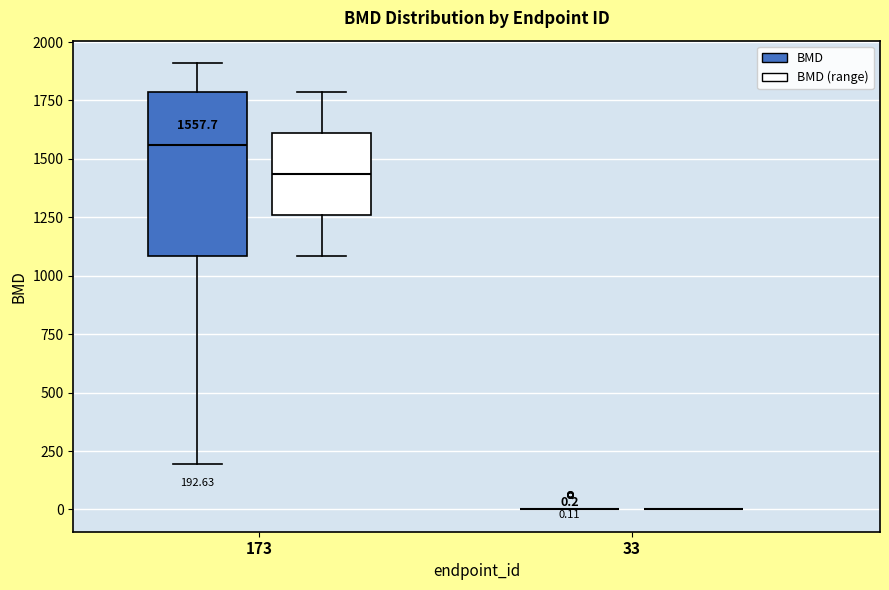

Comparing the boxes themselves (not the whiskers), which one is the tallest?

173 (BMD)